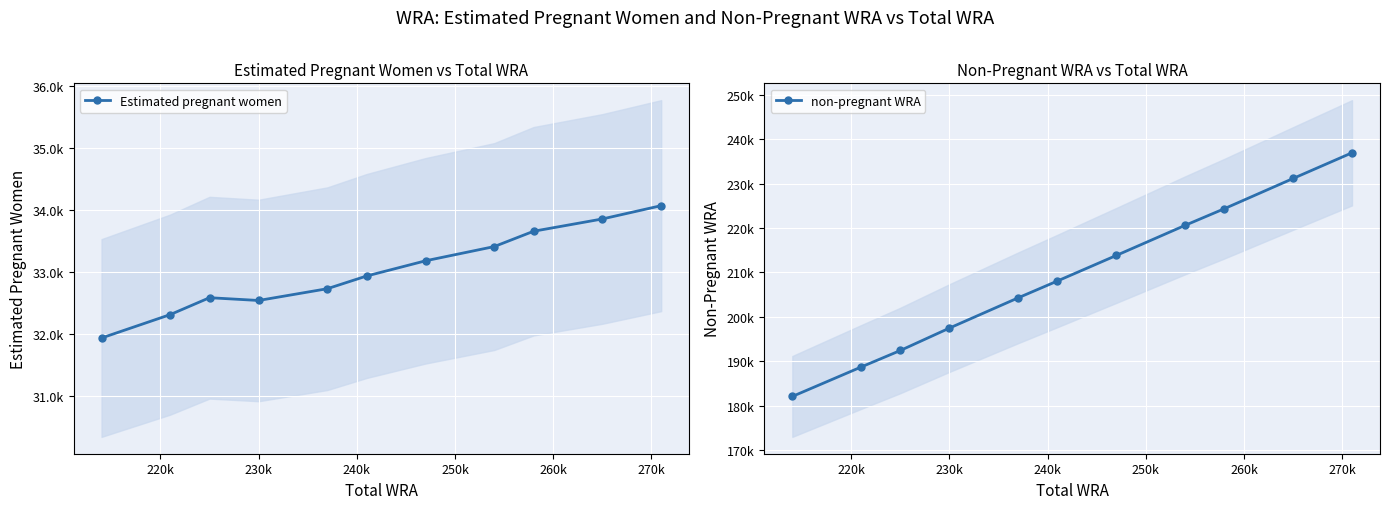

Reading left to right, list all the values displayed in this chart.

Estimated pregnant women: 31931.4	32309.6	32582.3	32537.5	32727.6	32932.6	33178.1	33408.0	33655.2	33853.6	34068.5
non-pregnant WRA: 182068.6	188690.4	192417.7	197462.5	204272.4	208067.4	213821.9	220592.0	224344.8	231146.4	236931.5